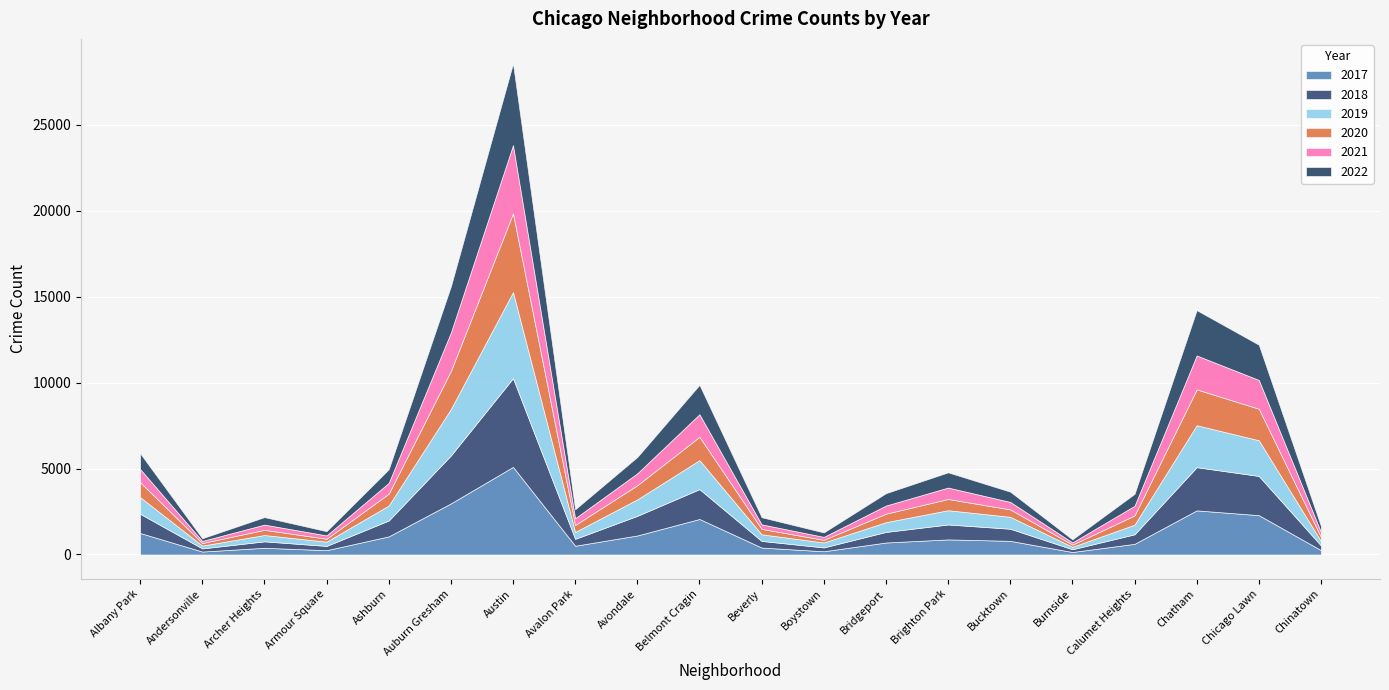

Between Belmont Cragin and Chicago Lawn, which series saw the biggest shift?

2018